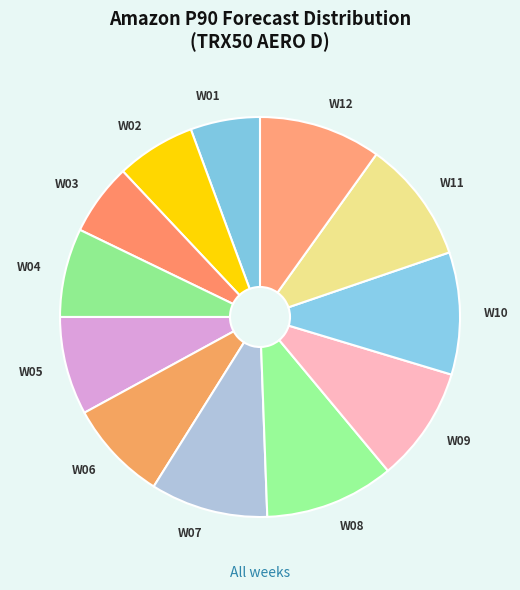

Is W11 the majority of the pie?

No